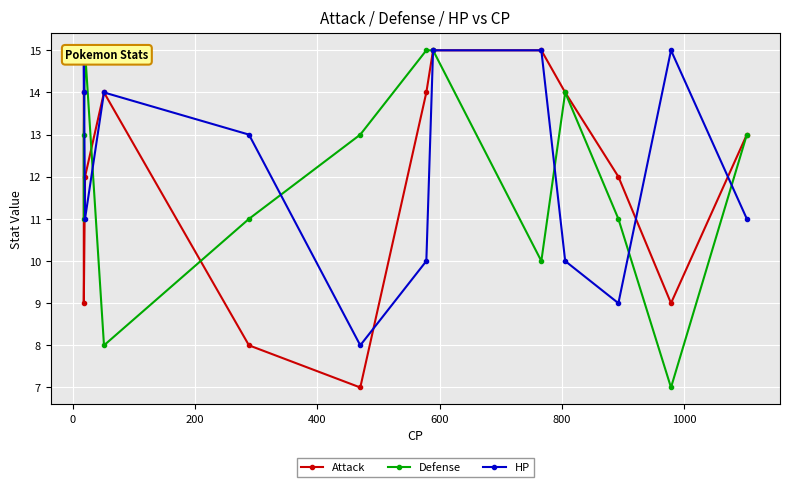

Count the number of categories in the chart.

13